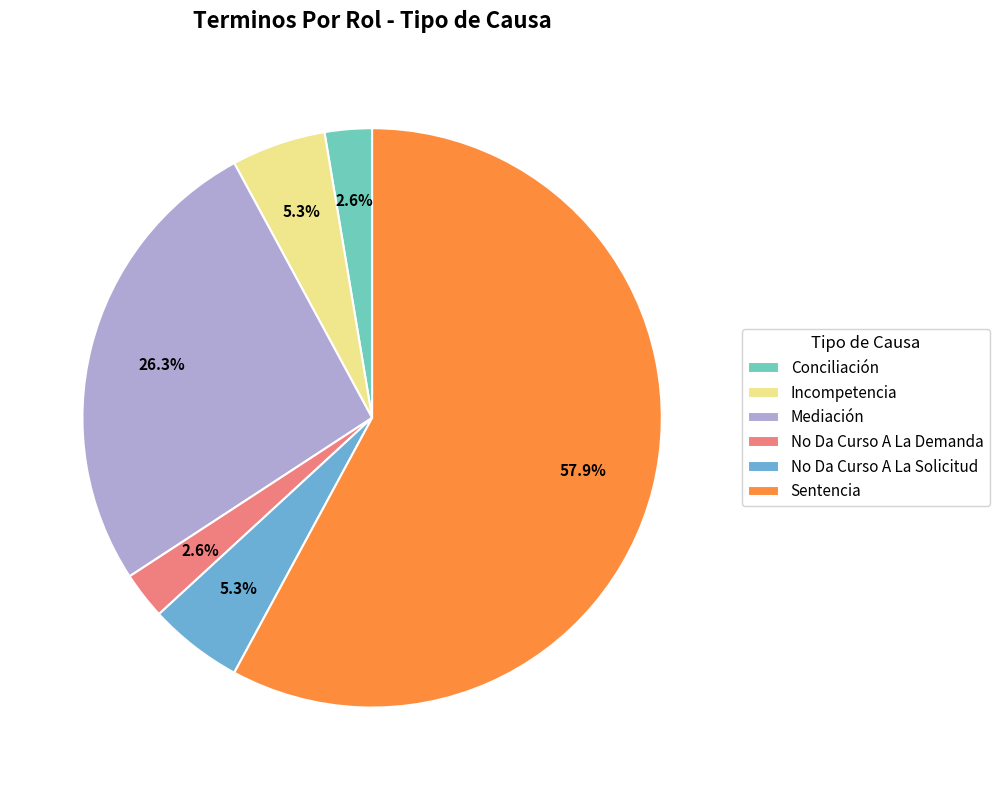

Between Conciliación and Incompetencia, which is larger?

Incompetencia